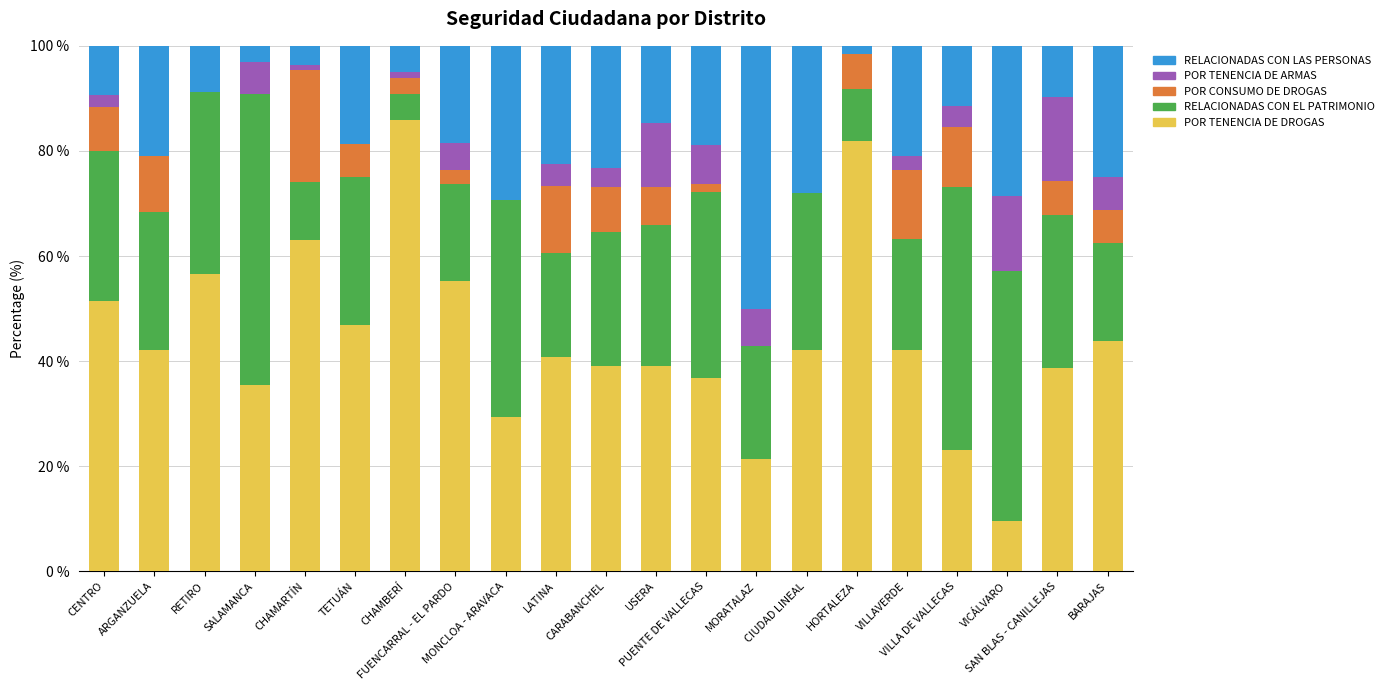

What is the sum of all POR TENENCIA DE DROGAS values?

924.2